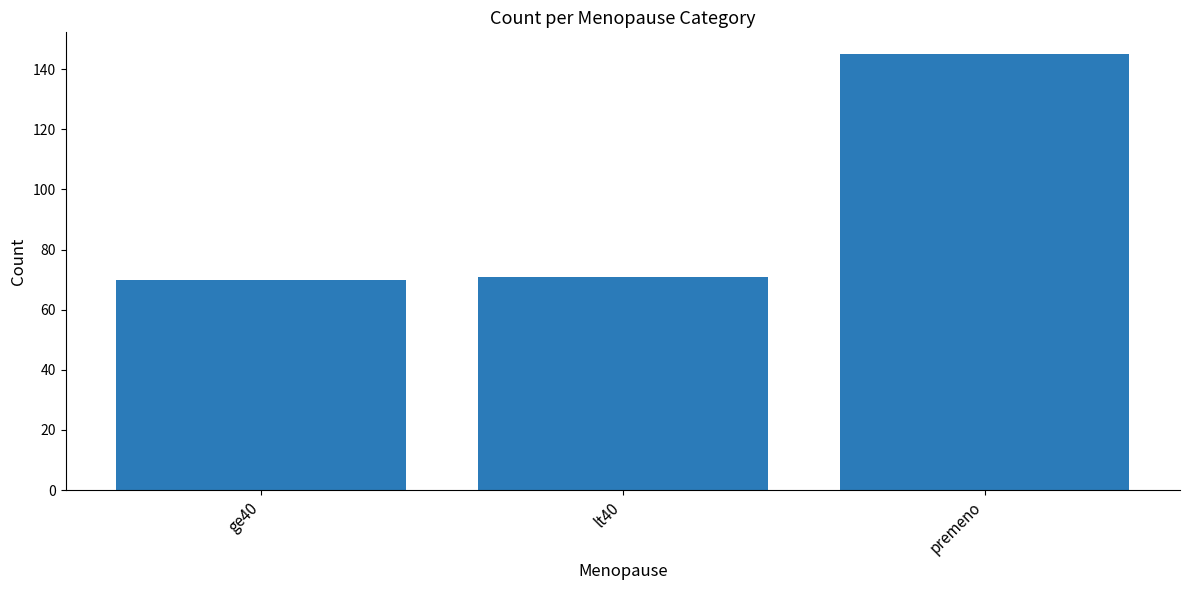

Reading left to right, list all the values displayed in this chart.

ge40=70	lt40=71	premeno=145